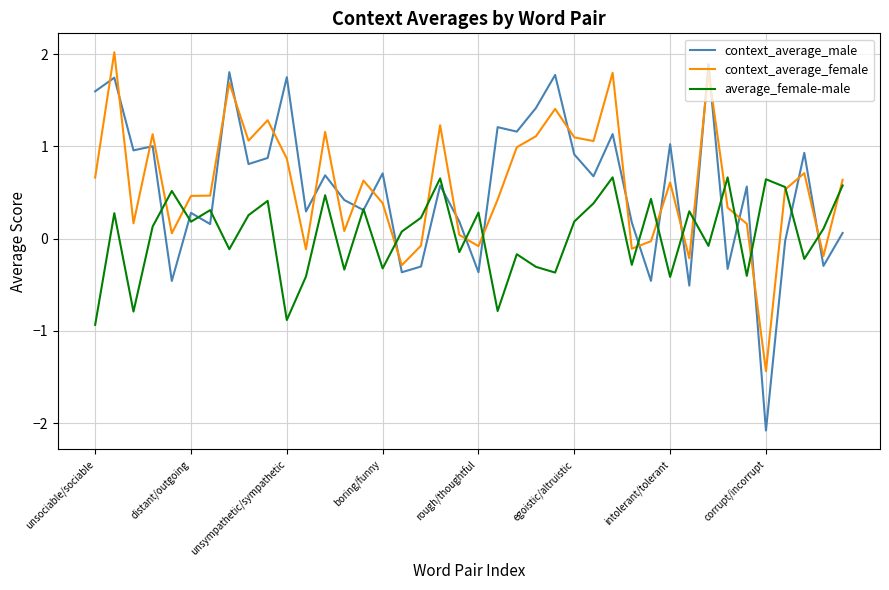

Which series ends up on top after the final intersection of context_average_male and context_average_female?

context_average_female